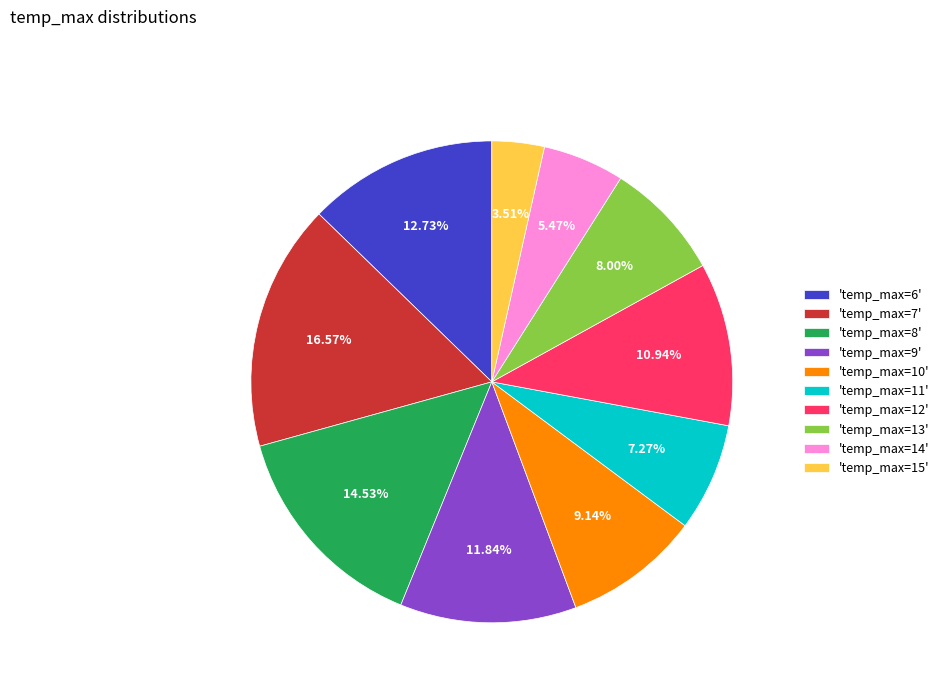

To the nearest percent, what is the average slice percentage?

10%